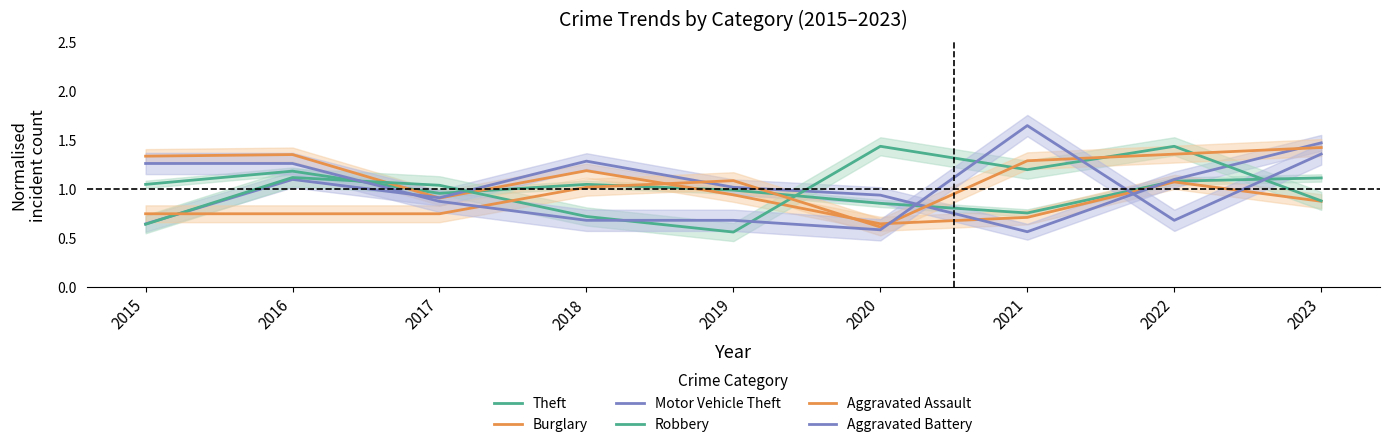

Is it true that Robbery equals 1.0 at 2017?

True